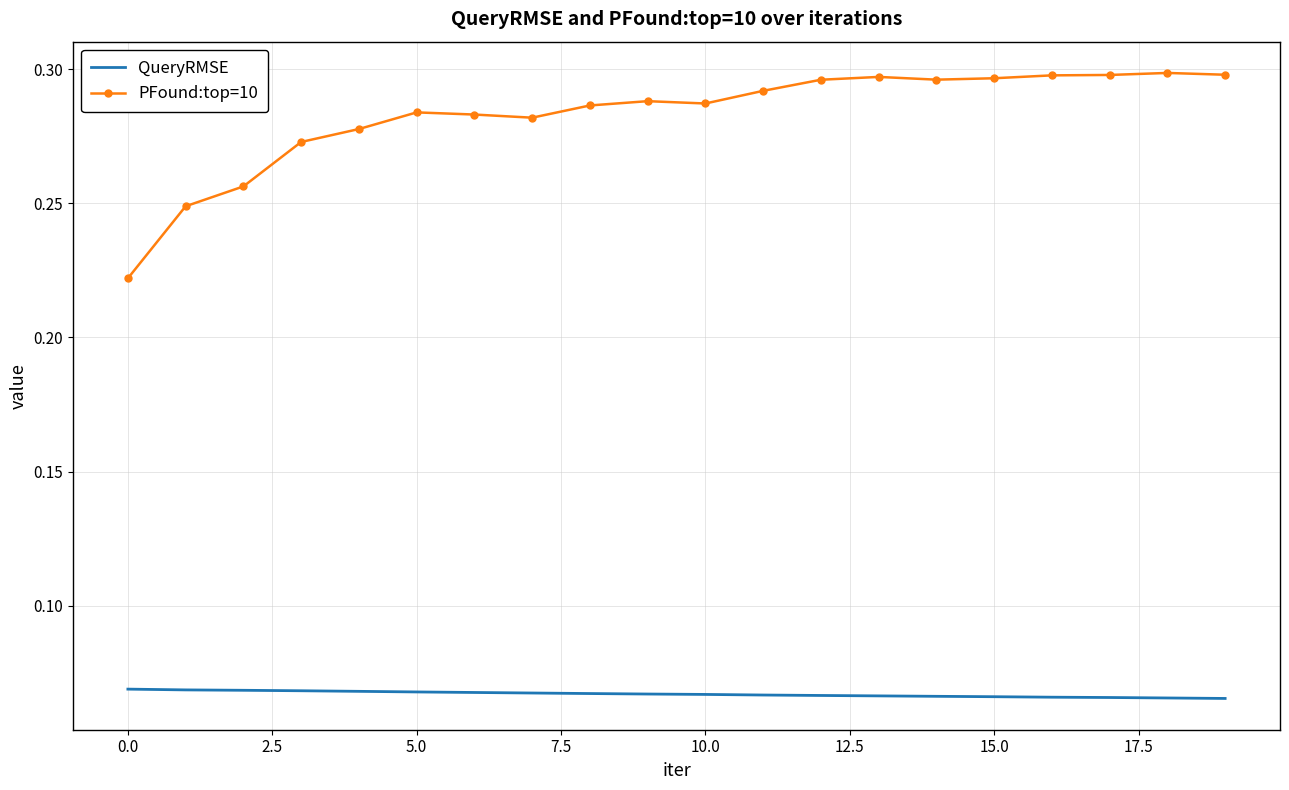

Which series has the largest total across all categories?

PFound:top=10